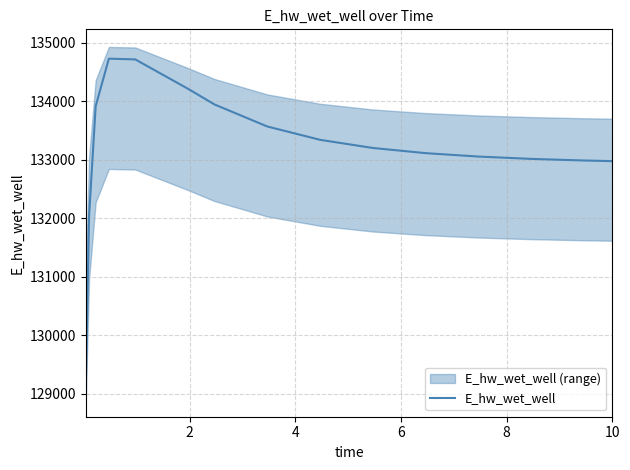

What is the minimum value for E_hw_wet_well?

129106.3